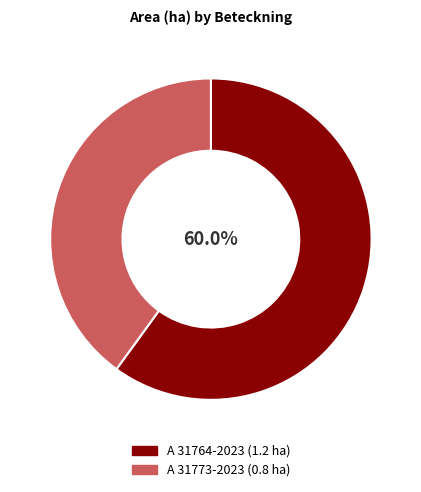

To the nearest percent, what percentage of the pie is A 31764-2023?

60%